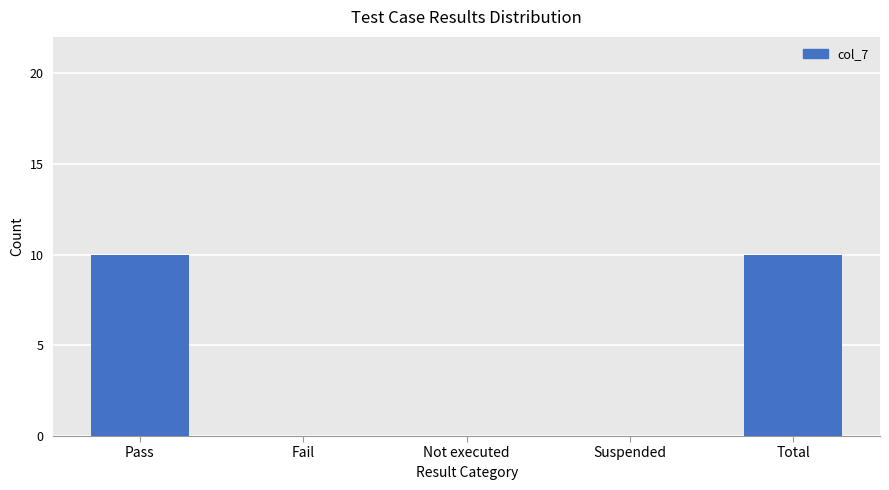

Reading right to left, list all the values displayed in this chart.

10	0	0	0	10